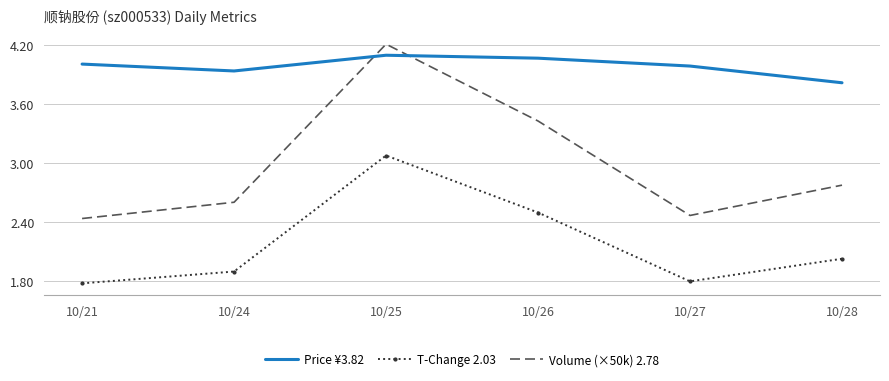

What is the difference between the maximum and minimum values in the T-Change 2.03 series?

1.3